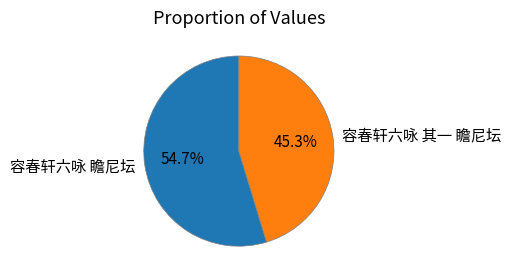

Which slice is the smallest?

容春轩六咏 其一 瞻尼坛